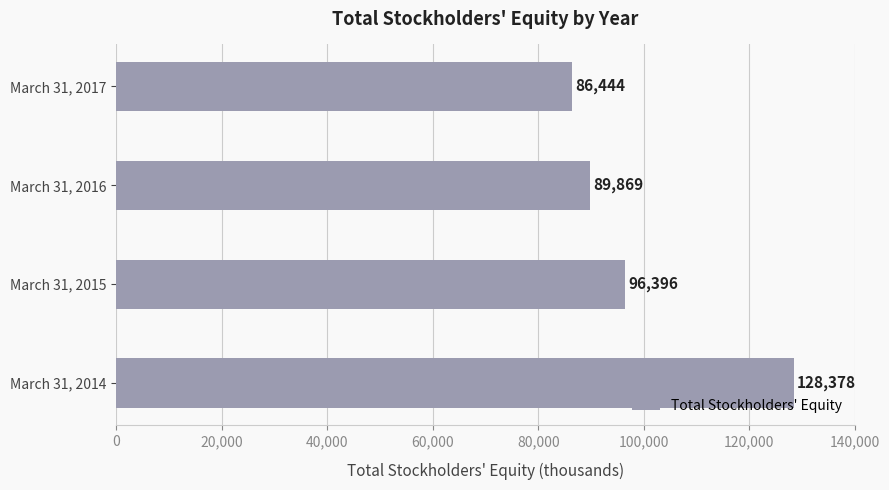

List the labels in order of value, smallest first.

March 31, 2017, March 31, 2016, March 31, 2015, March 31, 2014